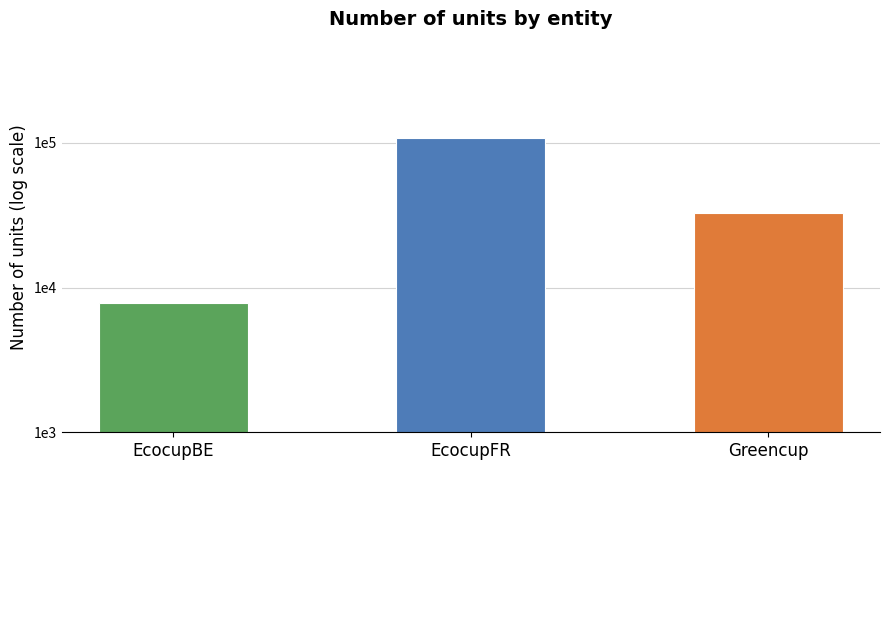

Are the bars horizontal?

No